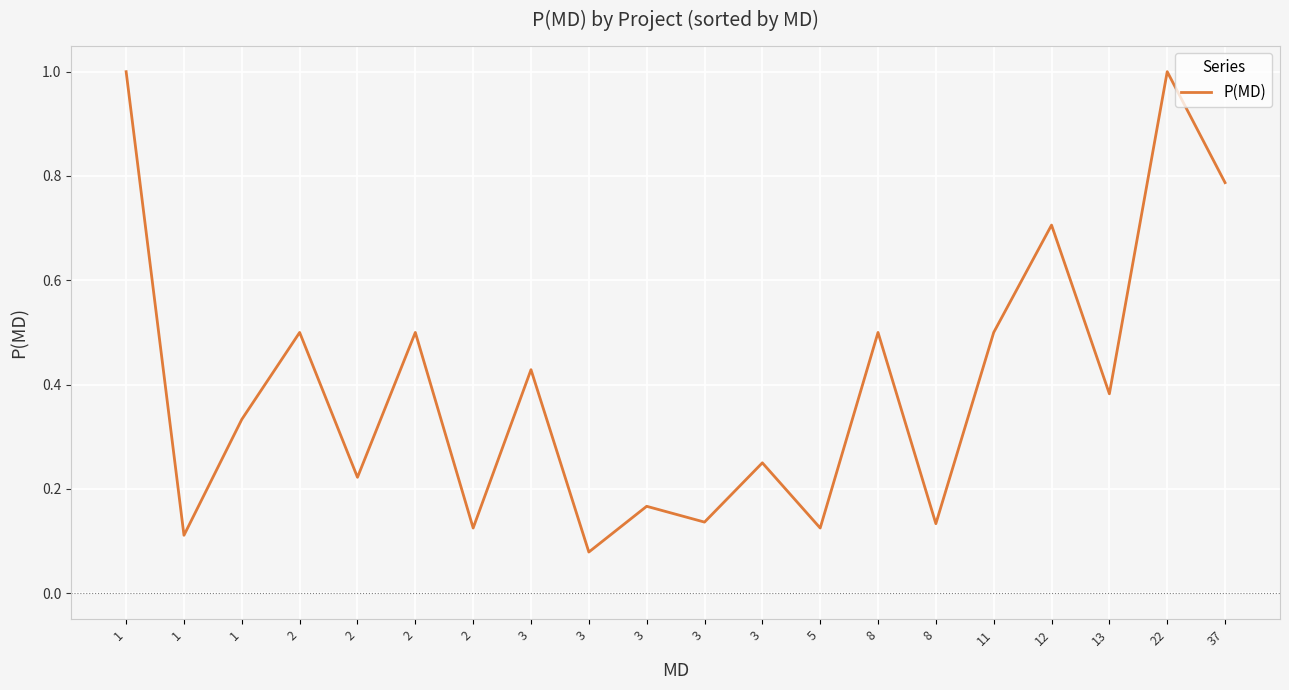

Between 3 and 1, which is larger?

1